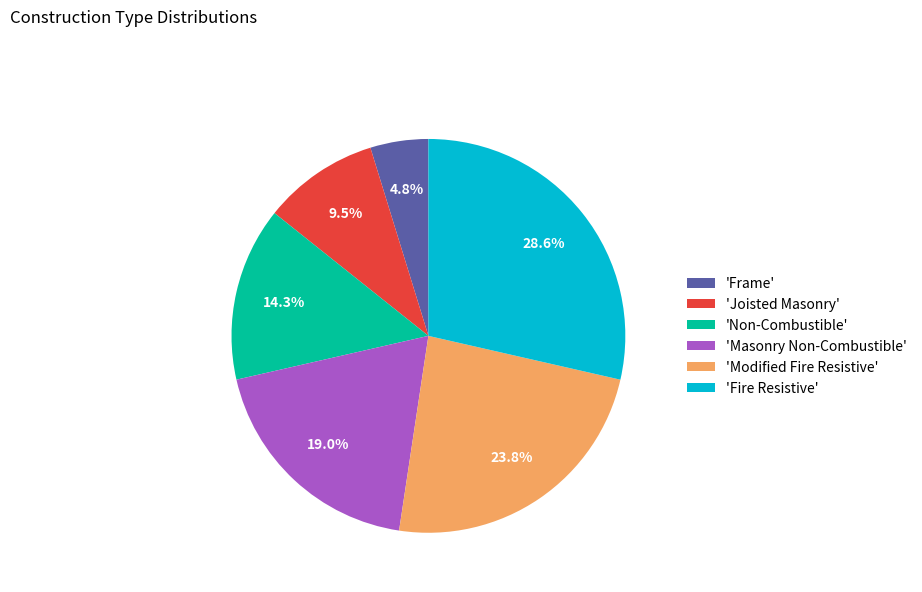

Rank the categories by value from highest to lowest.

'Fire Resistive', 'Modified Fire Resistive', 'Masonry Non-Combustible', 'Non-Combustible', 'Joisted Masonry', 'Frame'